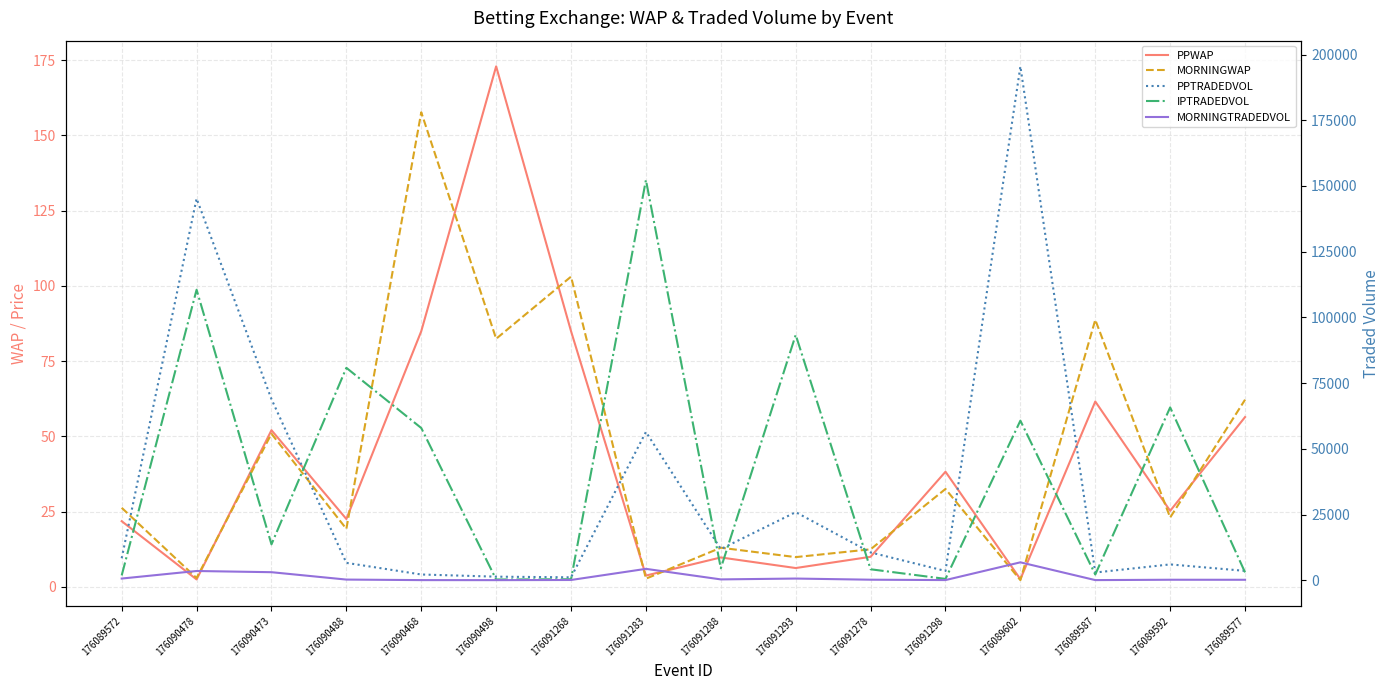

True or false: PPWAP and IPTRADEDVOL cross at least once.

False